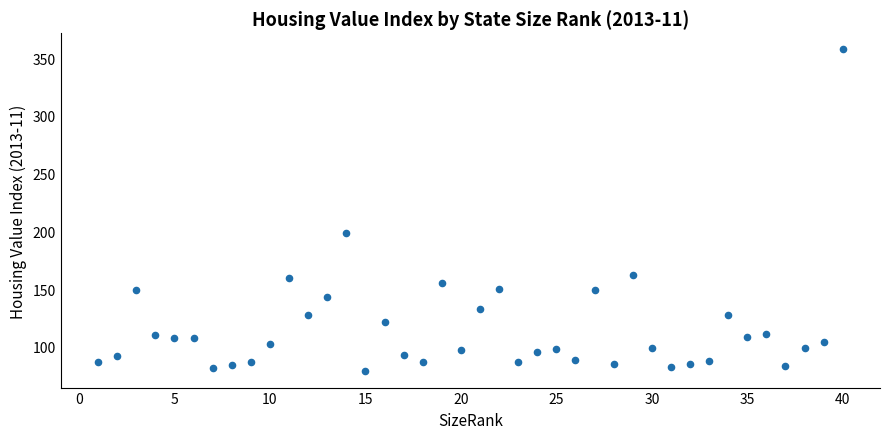

What Y value in the scatter plot is closest to 218?

198.5